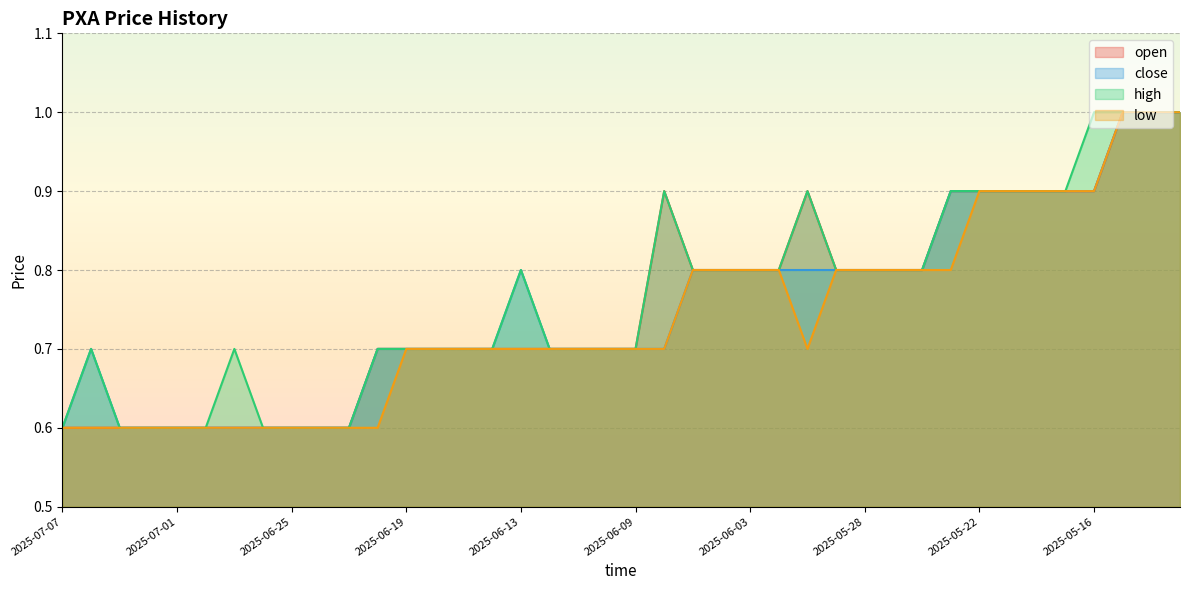

What is the approximate value of close at 2025-07-03?

0.6